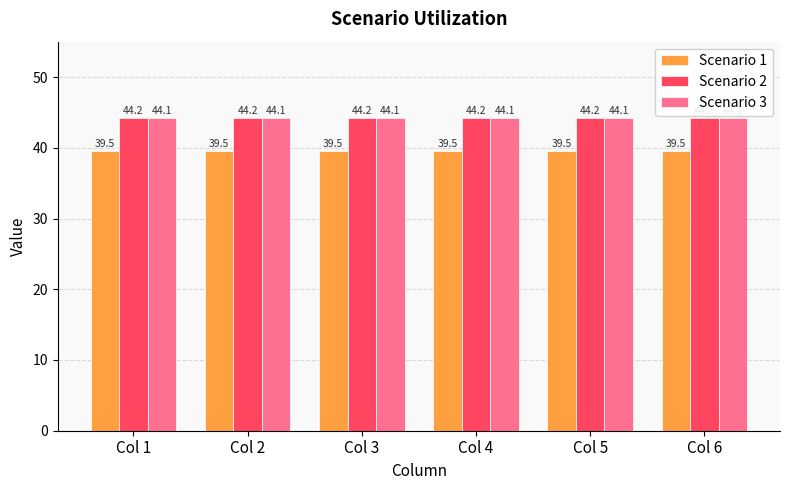

The Scenario 2 series shows 71.2 at Col 4. True or false?

False